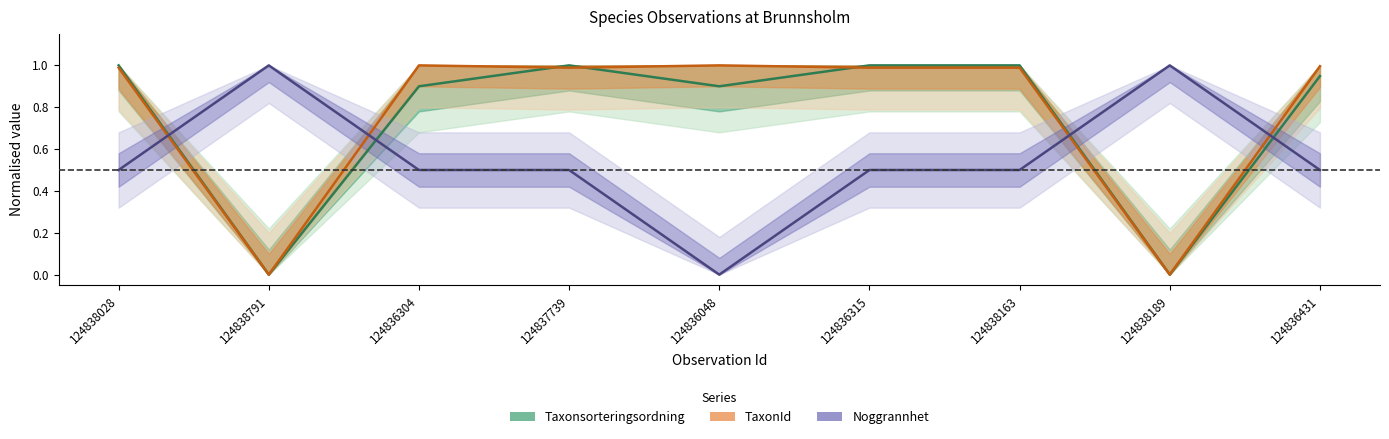

How many distinct data groups are displayed?

3